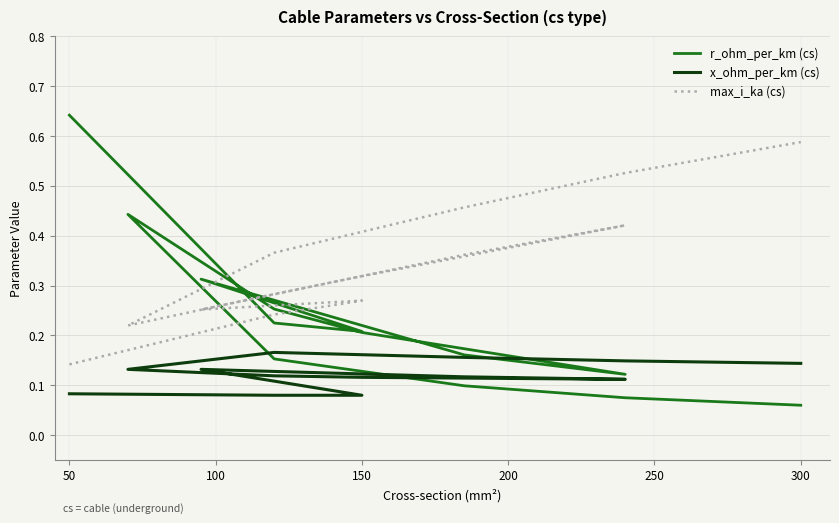

Count the r_ohm_per_km (cs) values in the range 0 to 1.

13